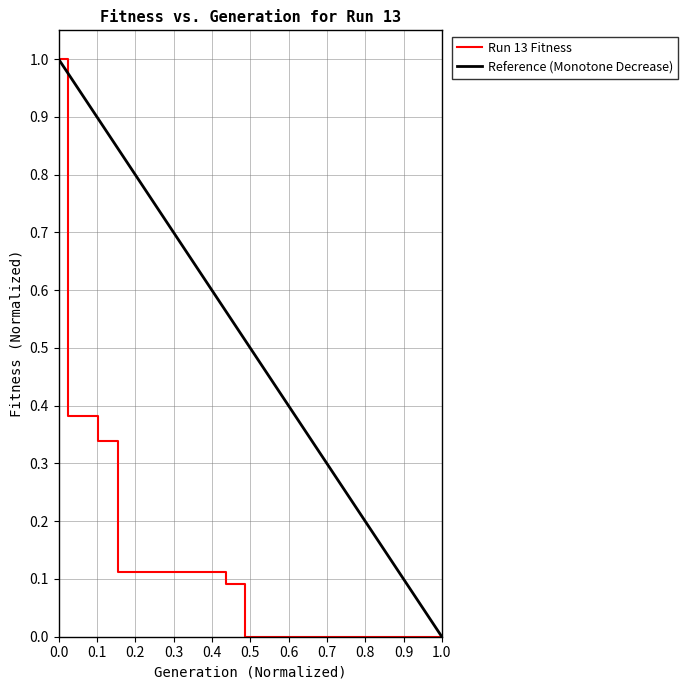

What is the sum of all values?

4.2